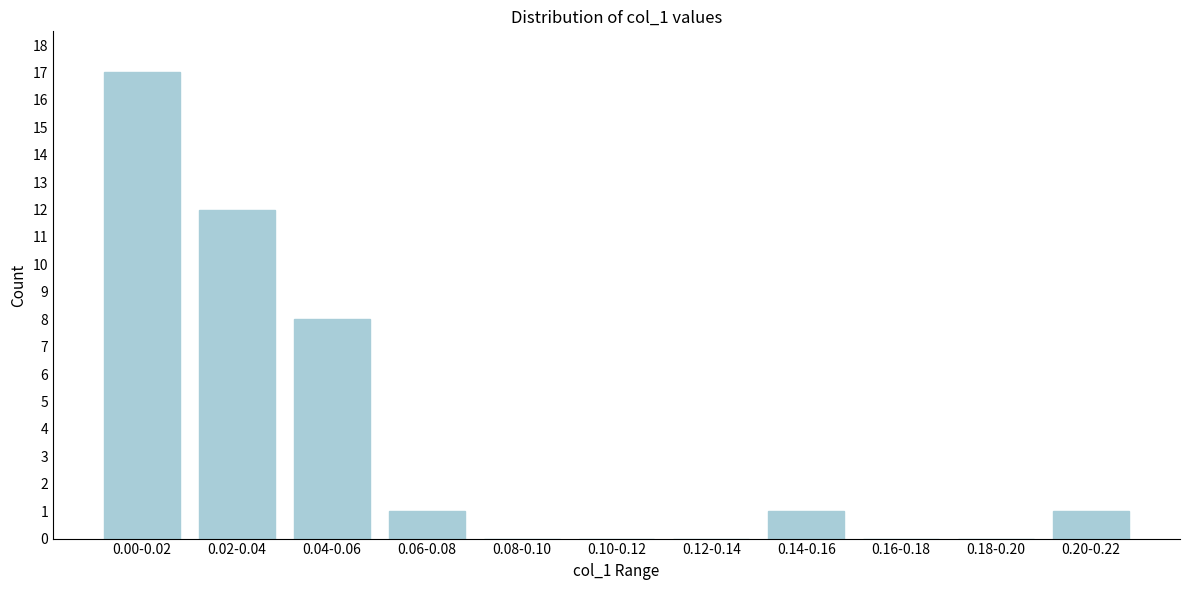

Reading right to left, what are all the values shown in this chart?

0.20-0.22=1	0.18-0.20=0	0.16-0.18=0	0.14-0.16=1	0.12-0.14=0	0.10-0.12=0	0.08-0.10=0	0.06-0.08=1	0.04-0.06=8	0.02-0.04=12	0.00-0.02=17